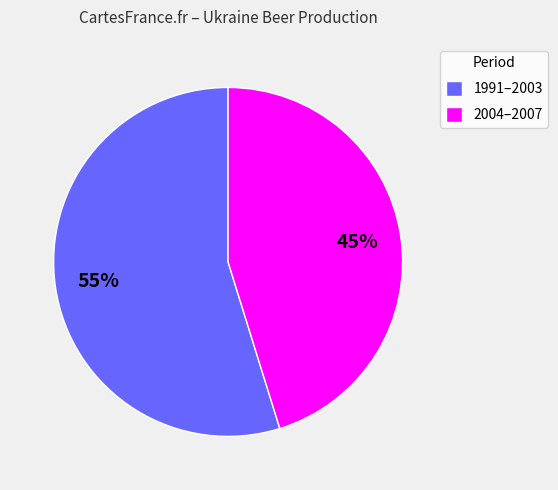

How many slices are in this pie chart?

2